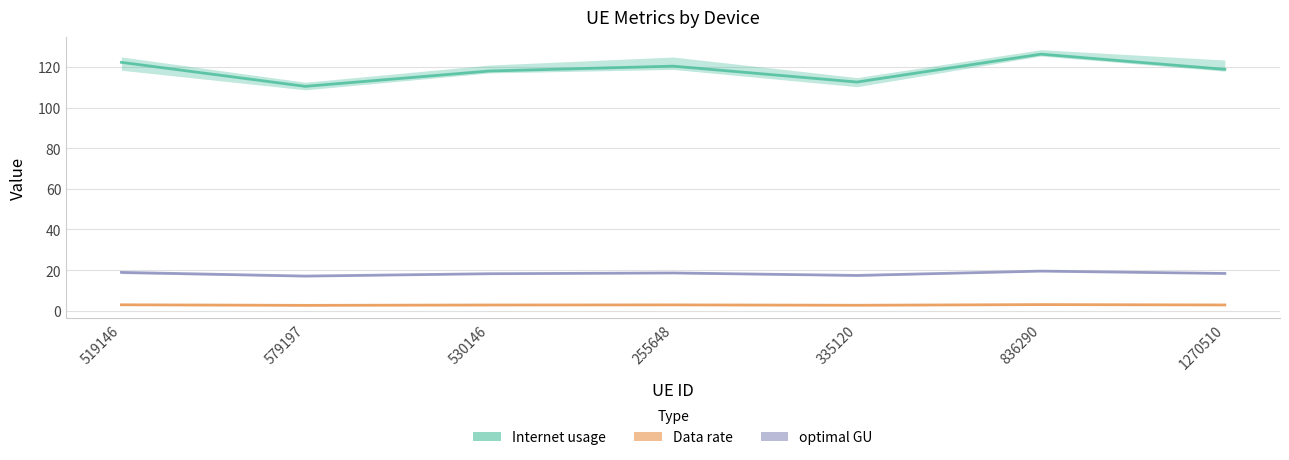

At which category does the chart reach its minimum across all series?

579197